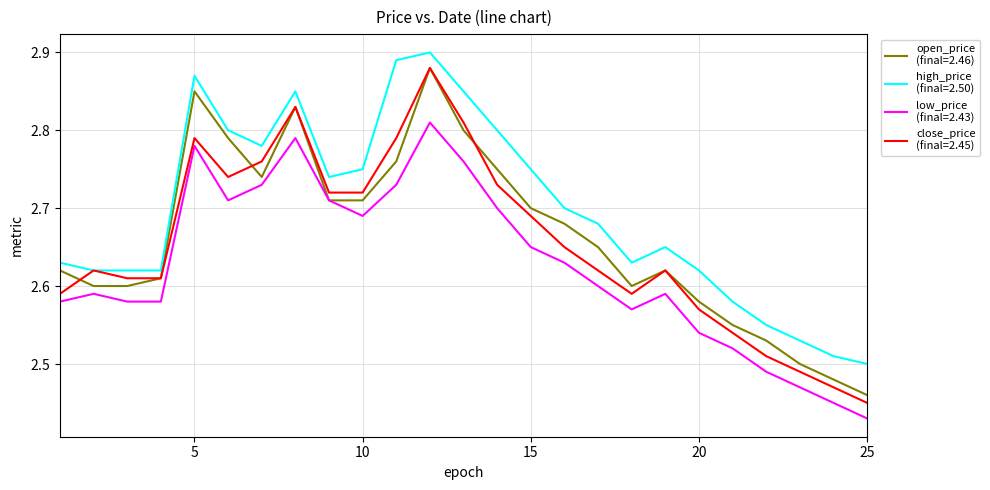

Does the chart have visible grid lines?

Yes